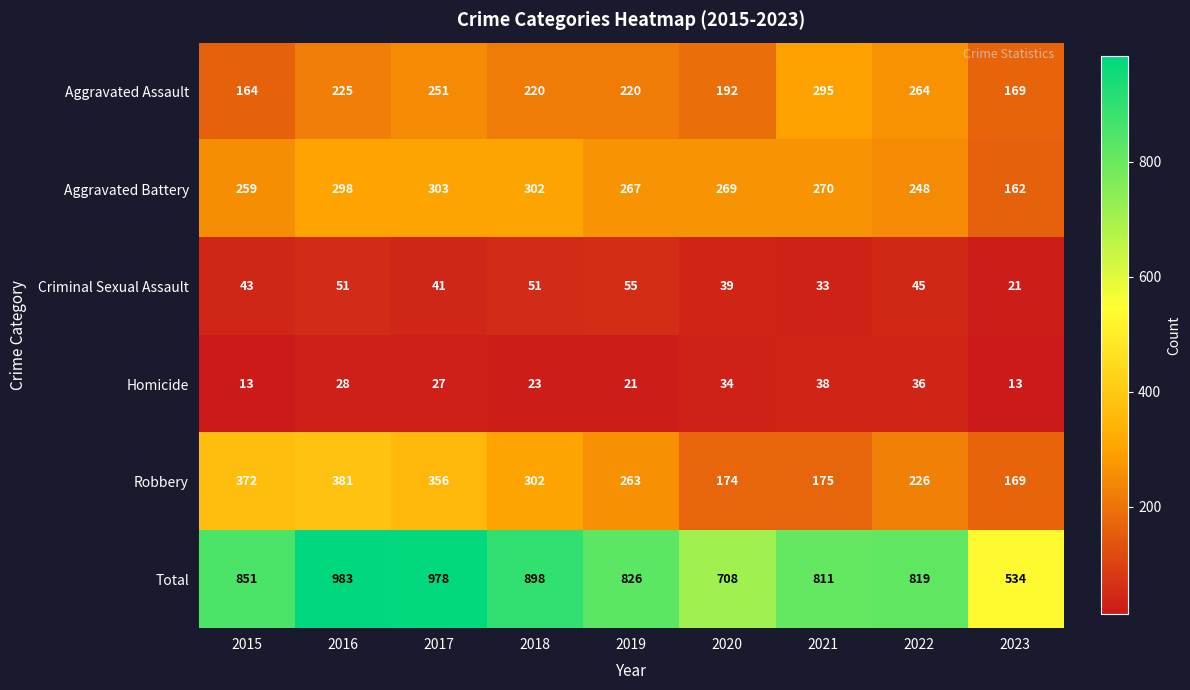

Between 2016 and 2017, which series saw the biggest shift?

Aggravated Assault